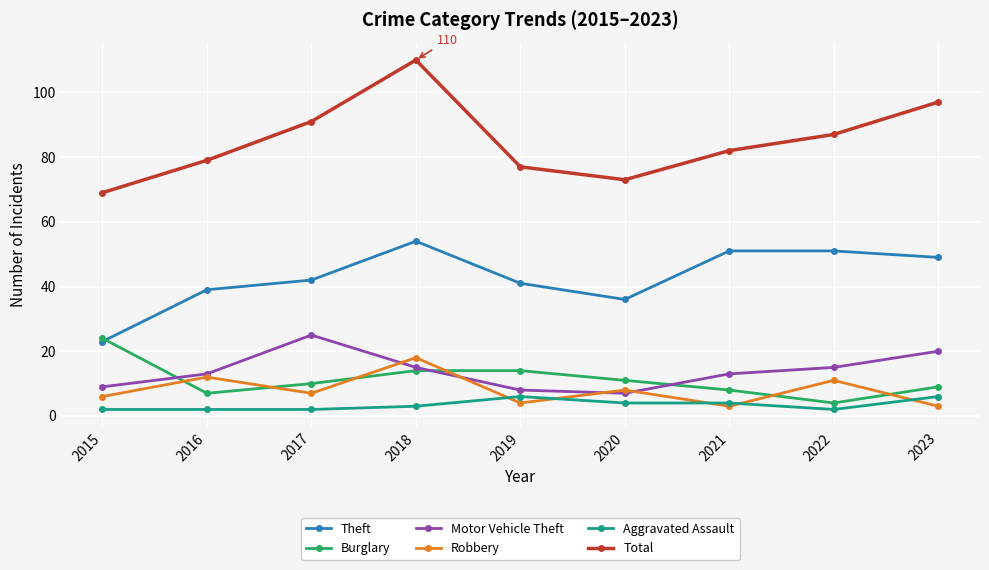

How many lines are shown in the chart?

6